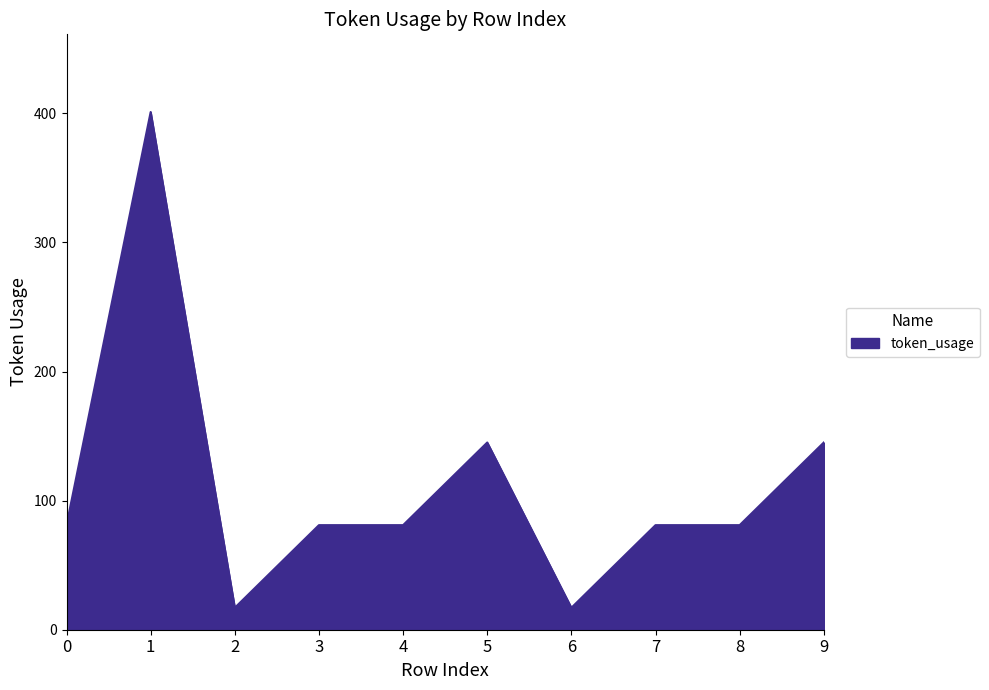

True or false: the data shows 81 at 0.

True